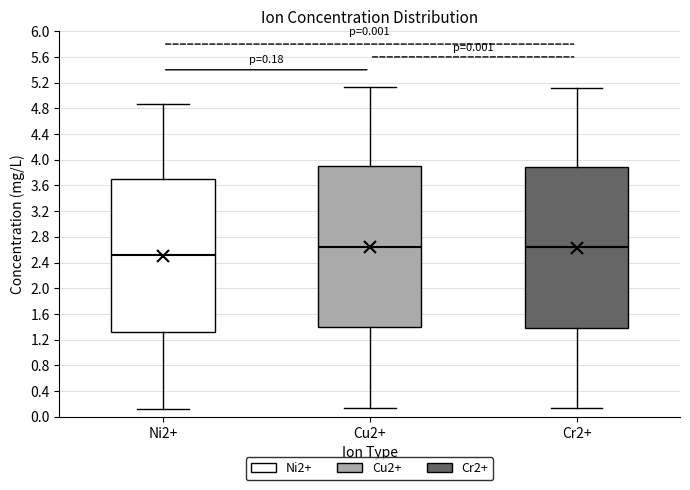

Which box has the lowest median line?

Ni2+